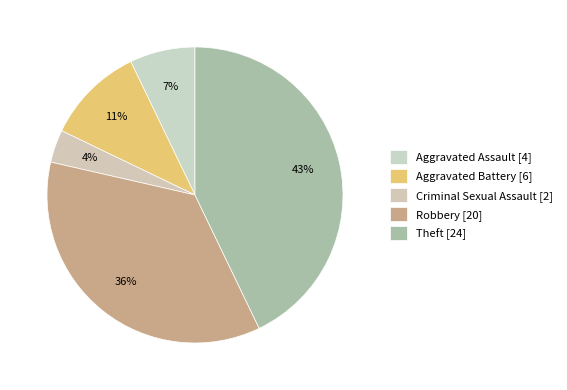

Is it true that Criminal Sexual Assault is 4% of the pie?

True